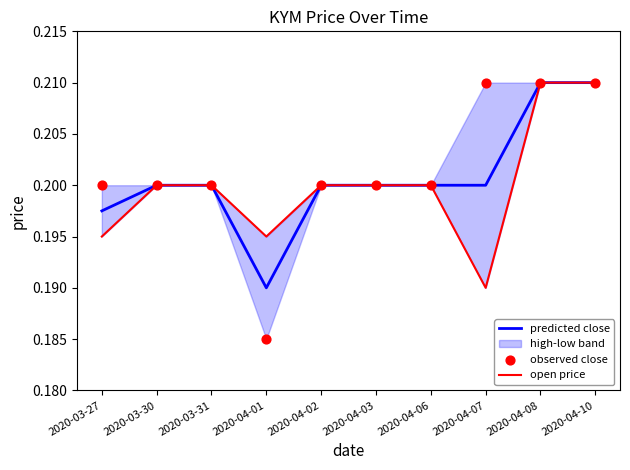

At how many categories does at least one series exceed 0?

10